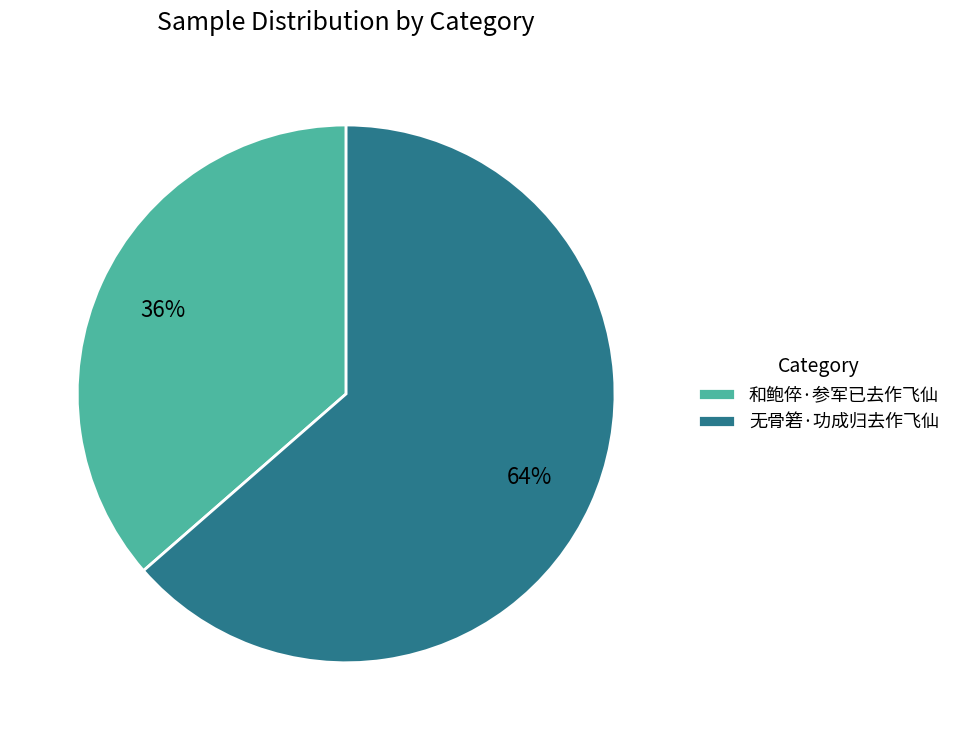

Between 和鲍倅·参军已去作飞仙 and 无骨箬·功成归去作飞仙, which is larger?

无骨箬·功成归去作飞仙